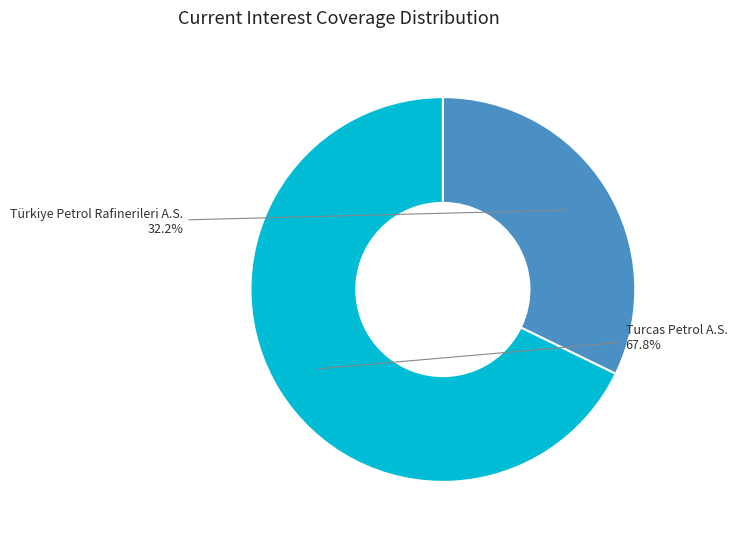

Is there any slice that represents more than half of the pie?

Yes